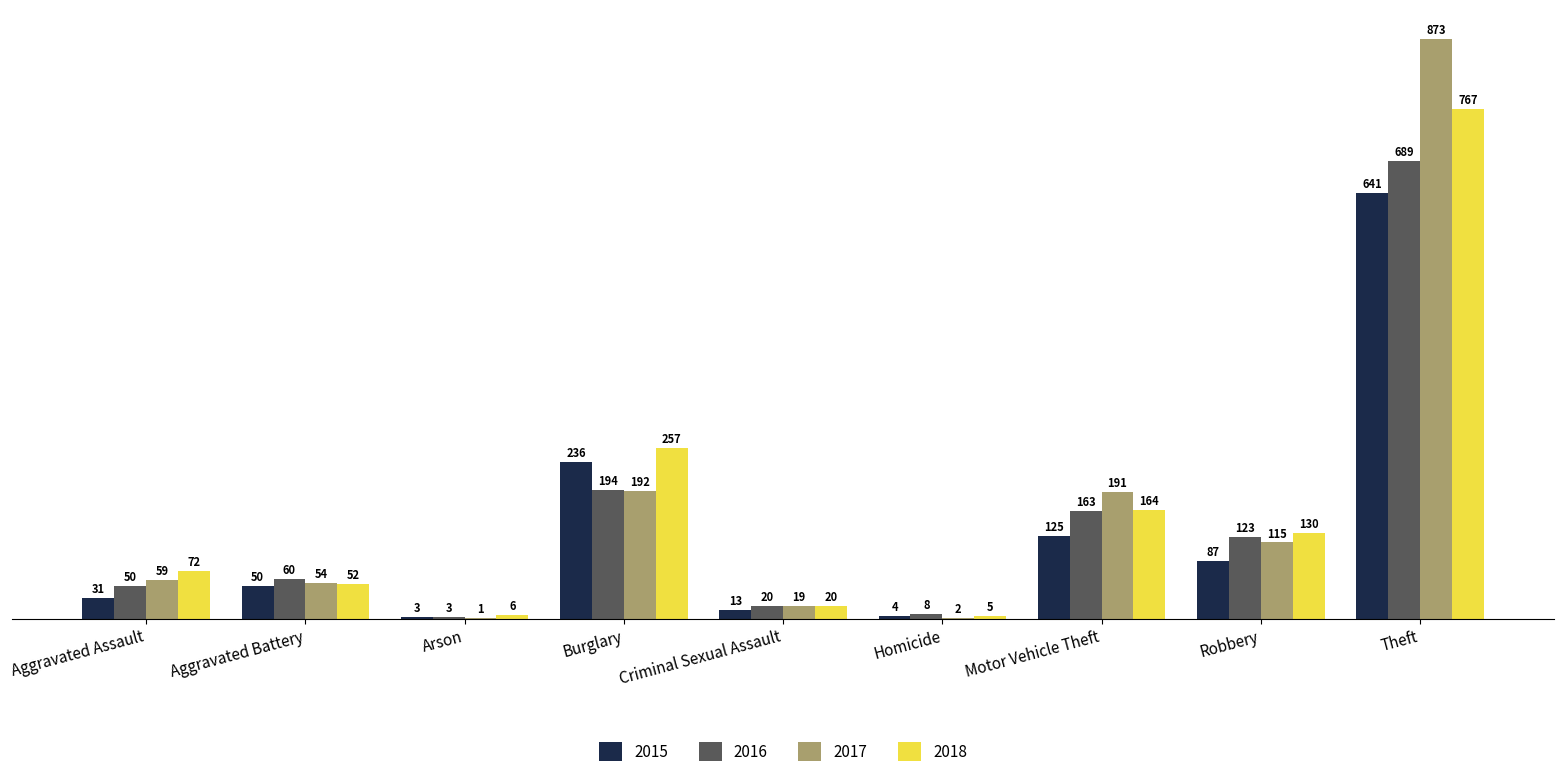

The value of 2015 at Aggravated Battery is 50. True or false?

True